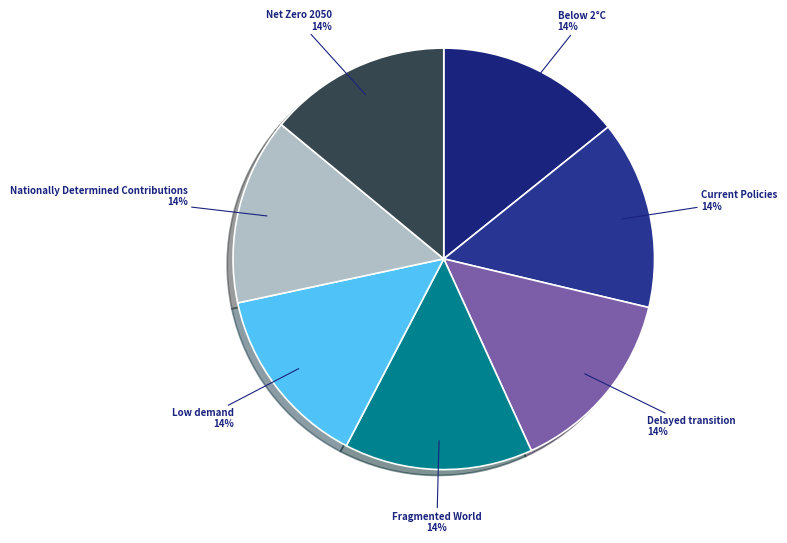

Does any single category account for the majority?

No